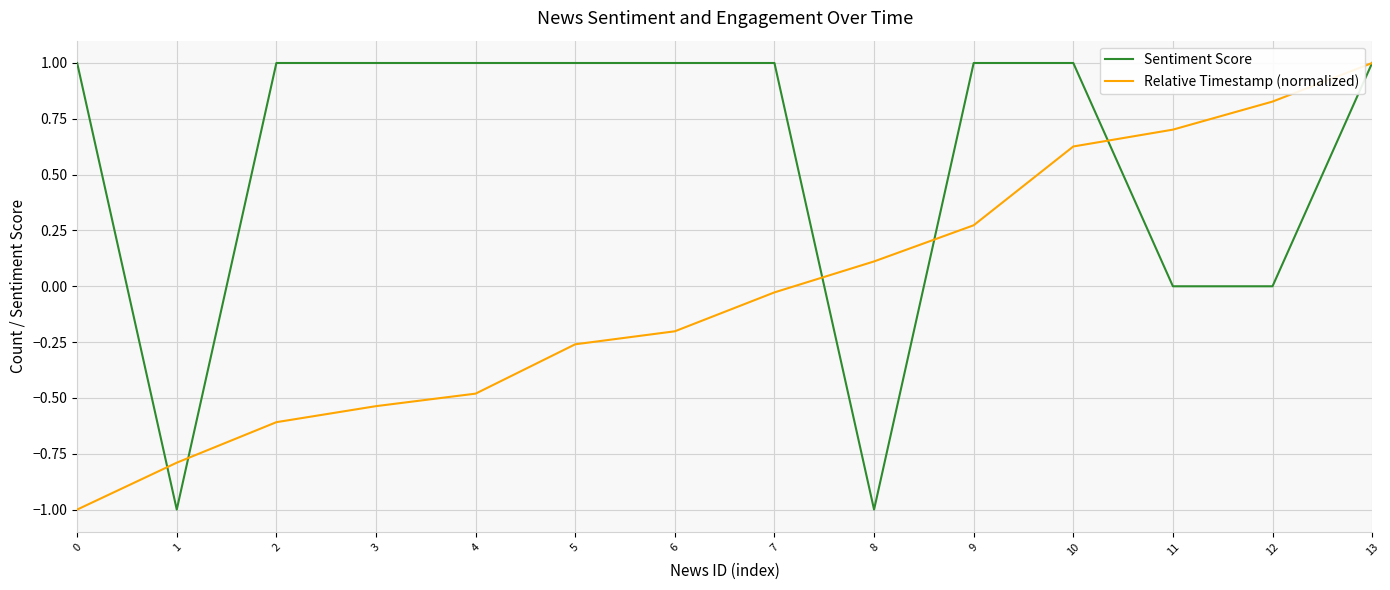

What is the difference between the highest and lowest values at 9?

0.7